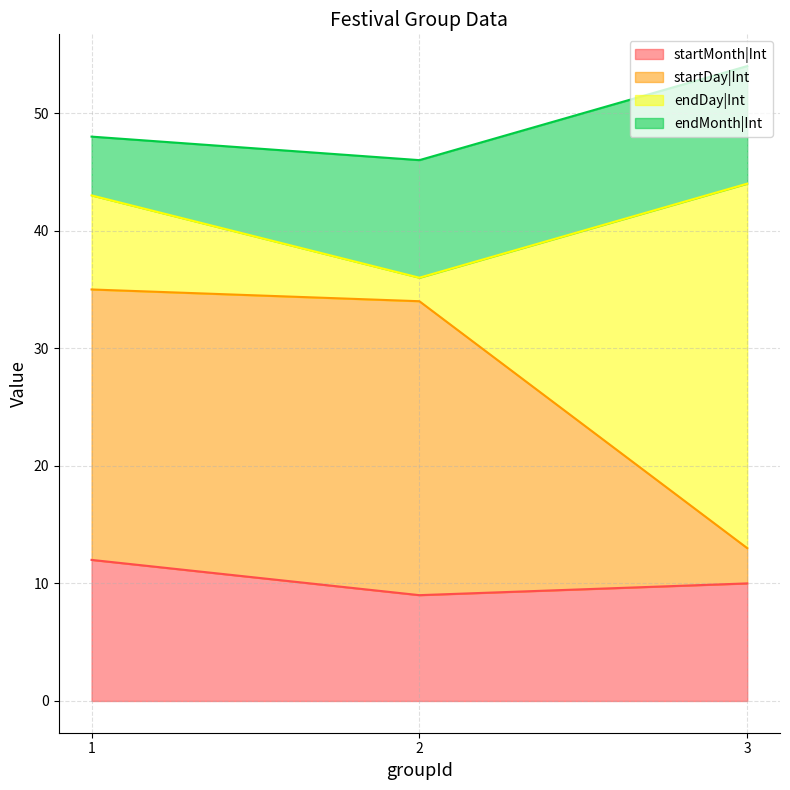

At which category is the sum across all series the highest?

3